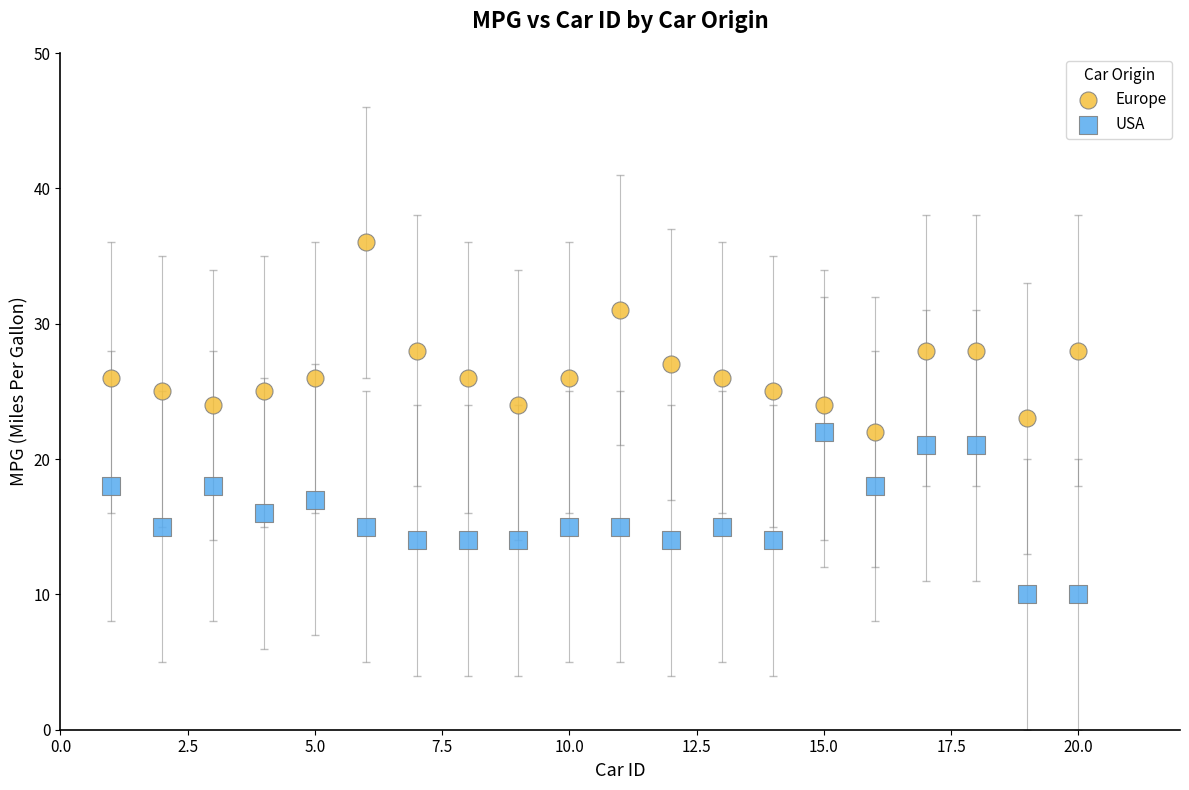

Across all data points, what is the range of X values (max minus min)?

19